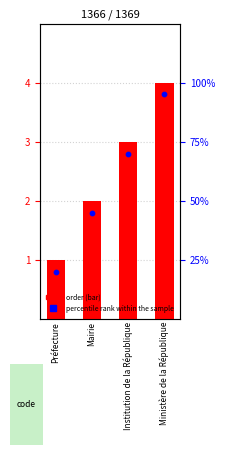

Which series reaches the minimum Y coordinate?

percentile rank within the sample